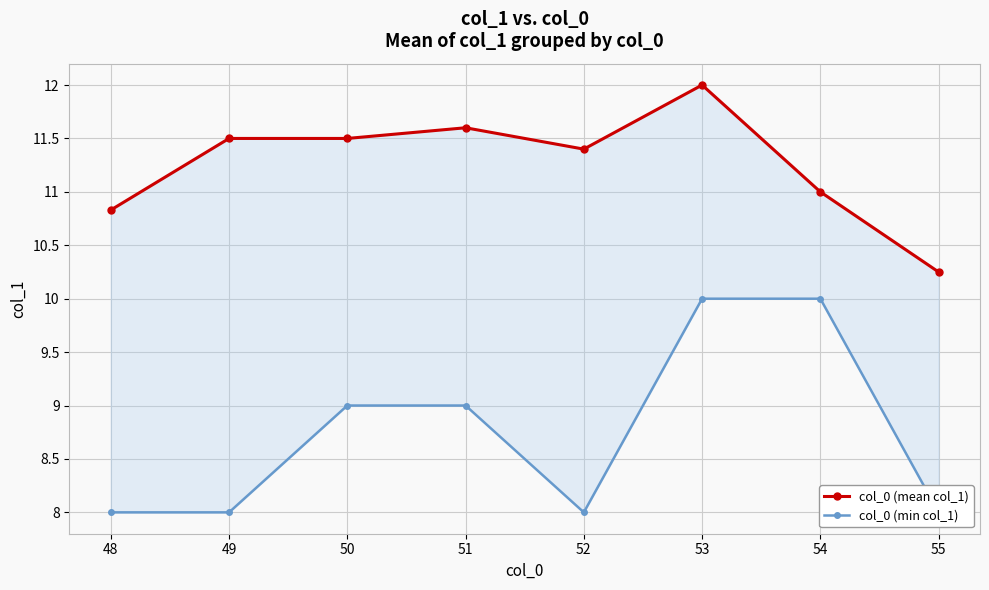

Is it true that col_0 (mean col_1) equals 11.5 at 50?

True